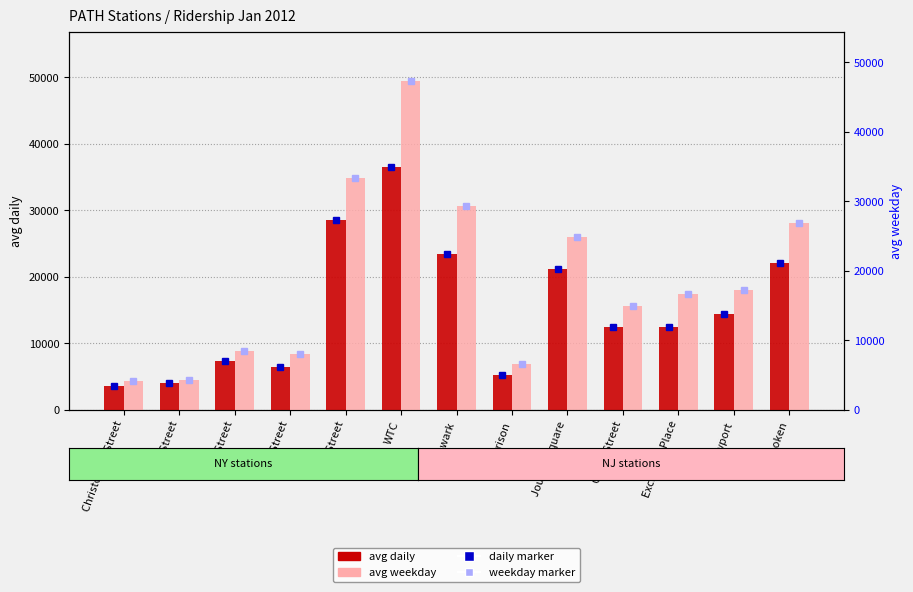

What is the greatest value displayed?

49454